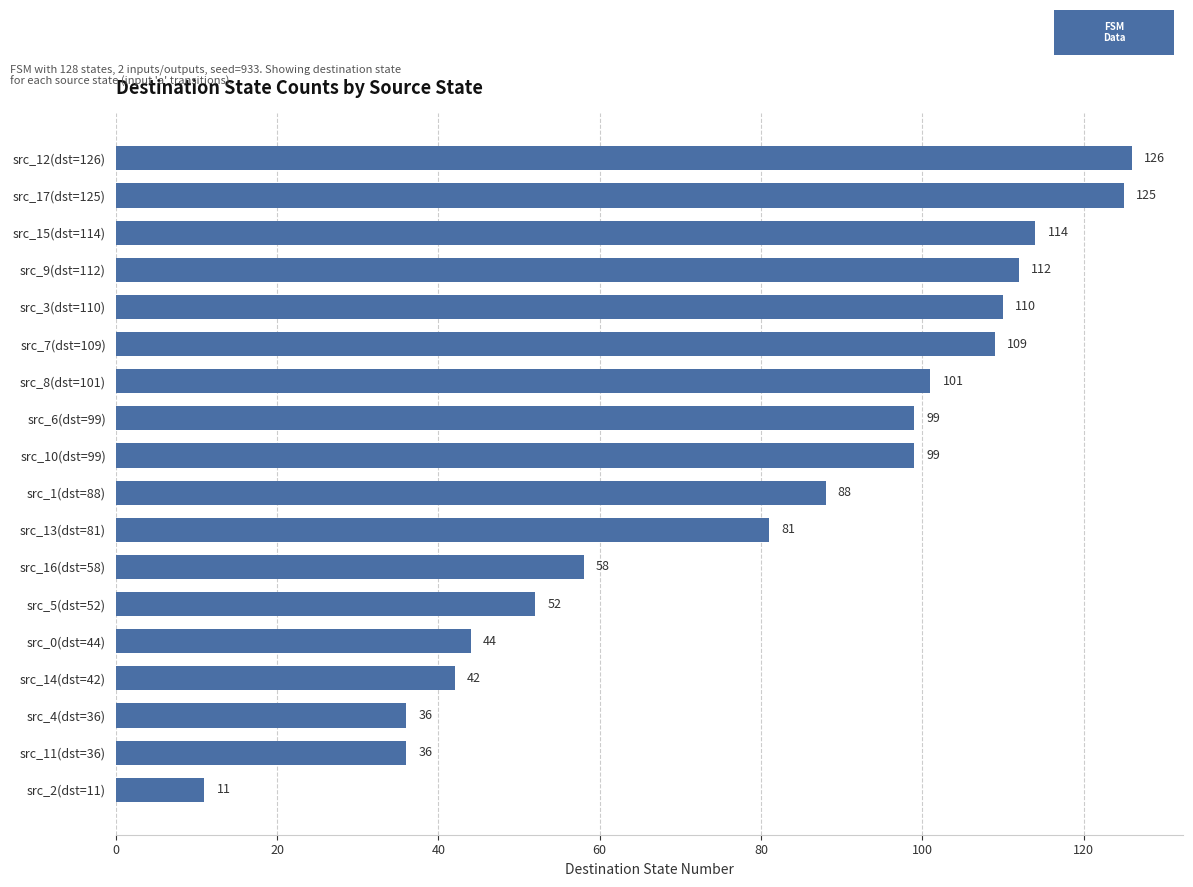

Where is the data nearest to the value 68?

src_16(dst=58)